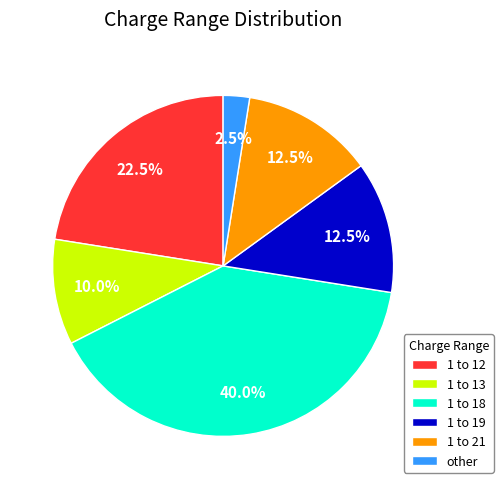

Which category has the biggest portion of the pie?

1 to 18